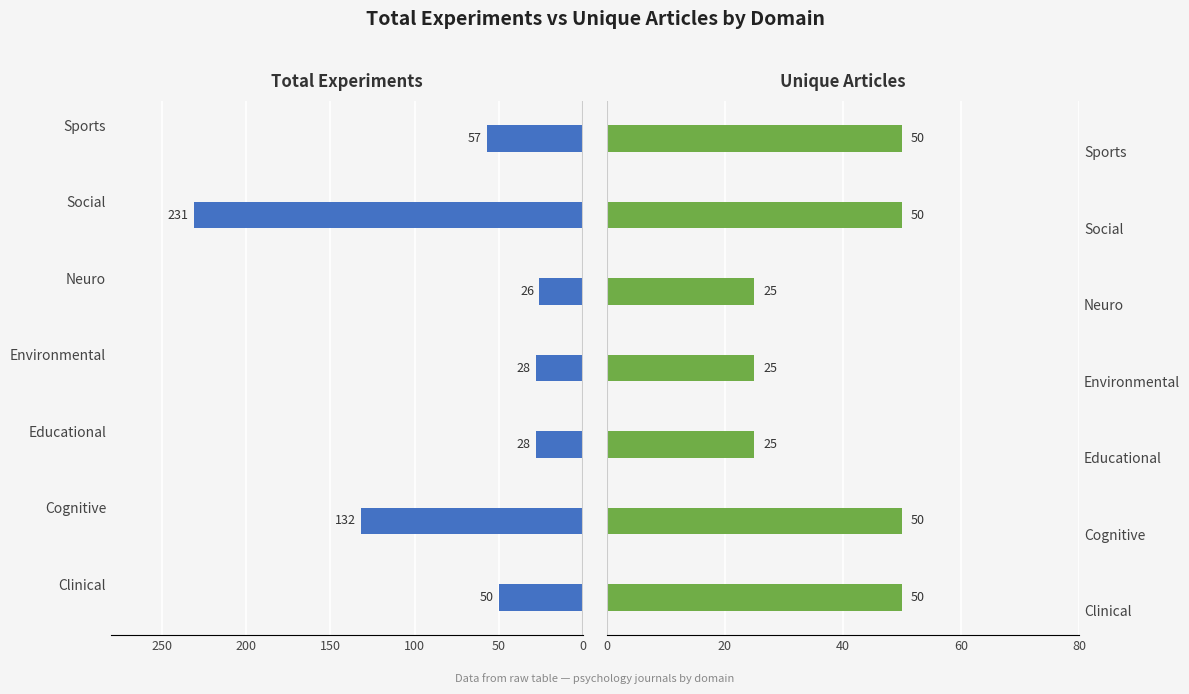

At how many categories does at least one series exceed -149?

7